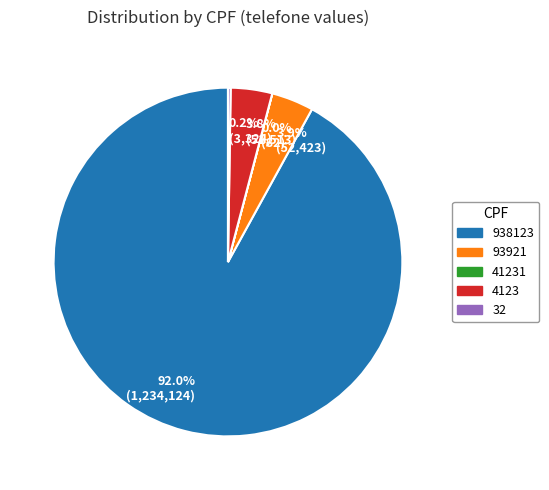

What is the majority slice?

938123